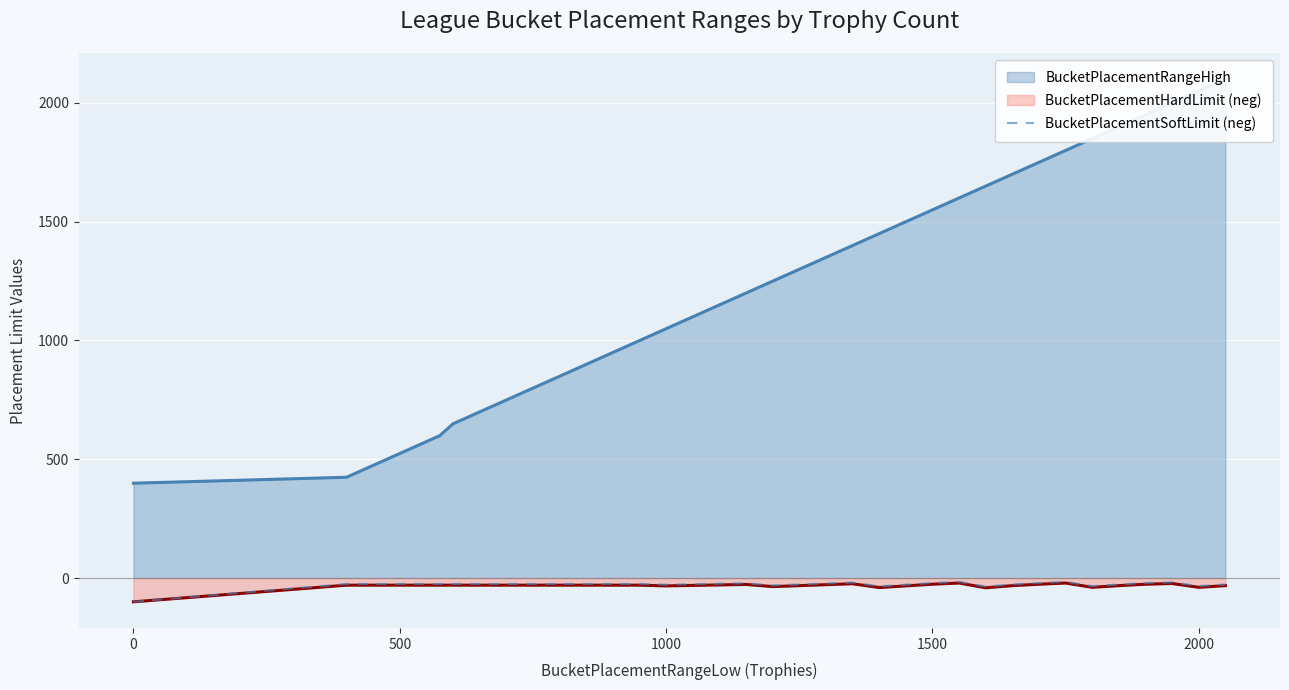

What is the minimum value for BucketPlacementSoftLimit (neg)?

-100